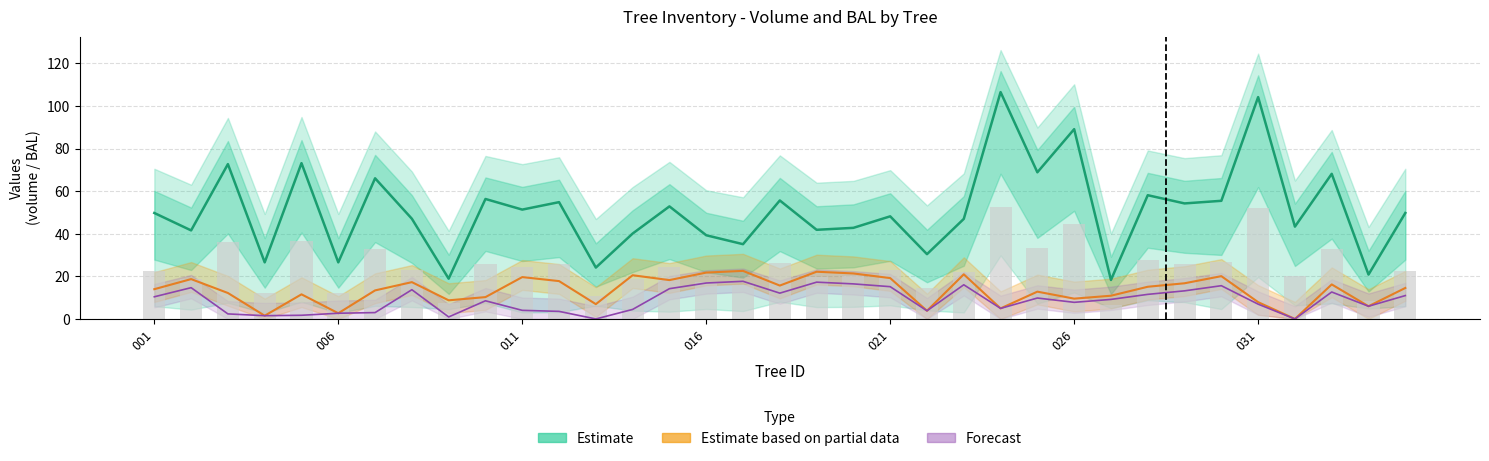

The Forecast series shows 7.3 at 22. True or false?

False